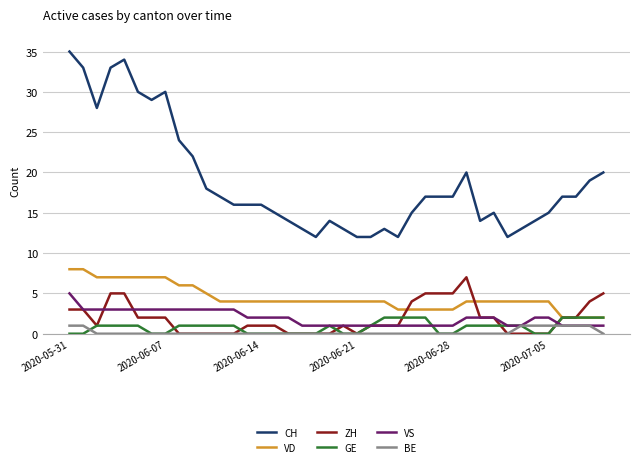

What is the greatest value displayed?

35